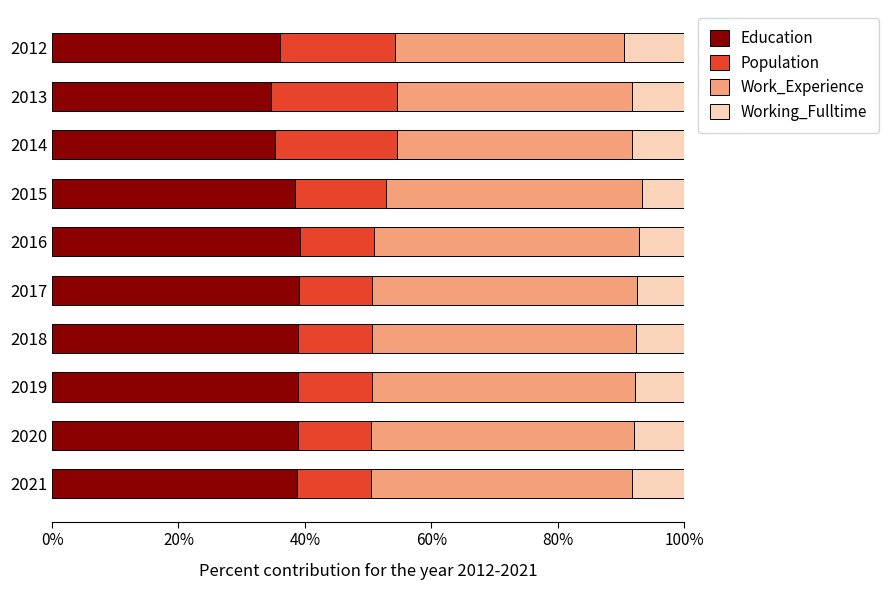

What is the minimum value for Education?

34.6